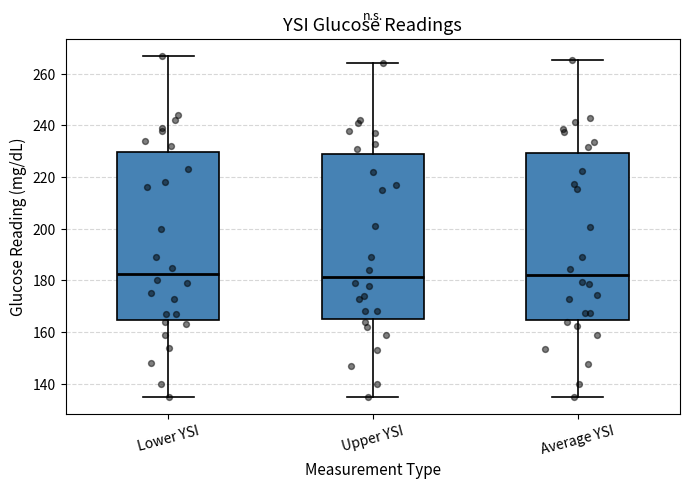

Reading left to right, read every box against the y-axis: the position of its median line, the range the box covers, and the ends of its whiskers. The values are not printed on the chart, so give them approximately, as read against the axis.

Lower YSI: median 182, box 164 to 230, whiskers 136 to 268
Upper YSI: median 182, box 166 to 228, whiskers 136 to 264
Average YSI: median 182, box 164 to 230, whiskers 136 to 266